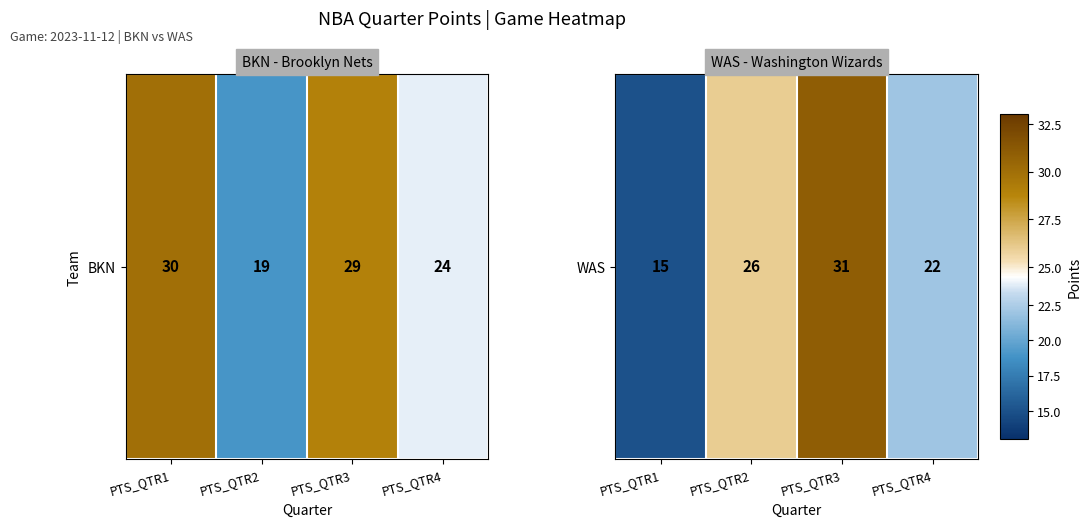

What is the sum of the values at PTS_QTR4 and PTS_QTR2?

48